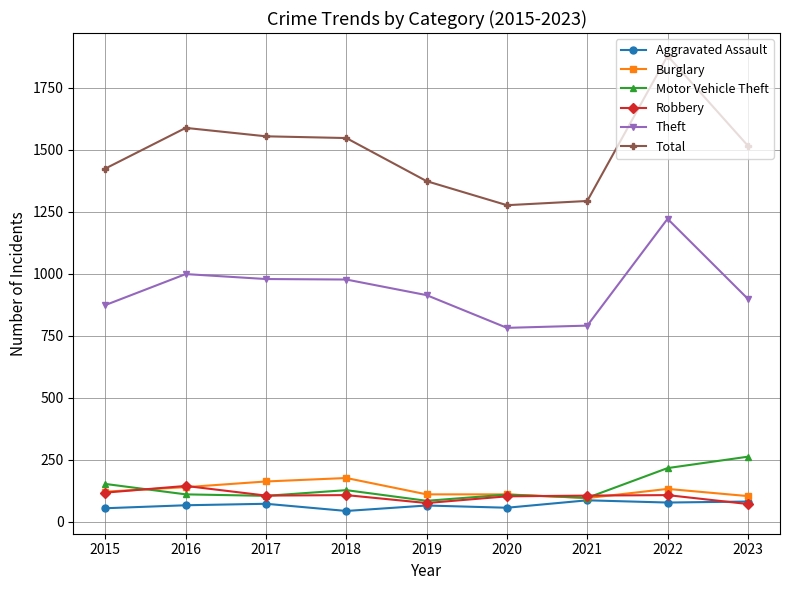

Which category has the lowest value in the Total series?

2020